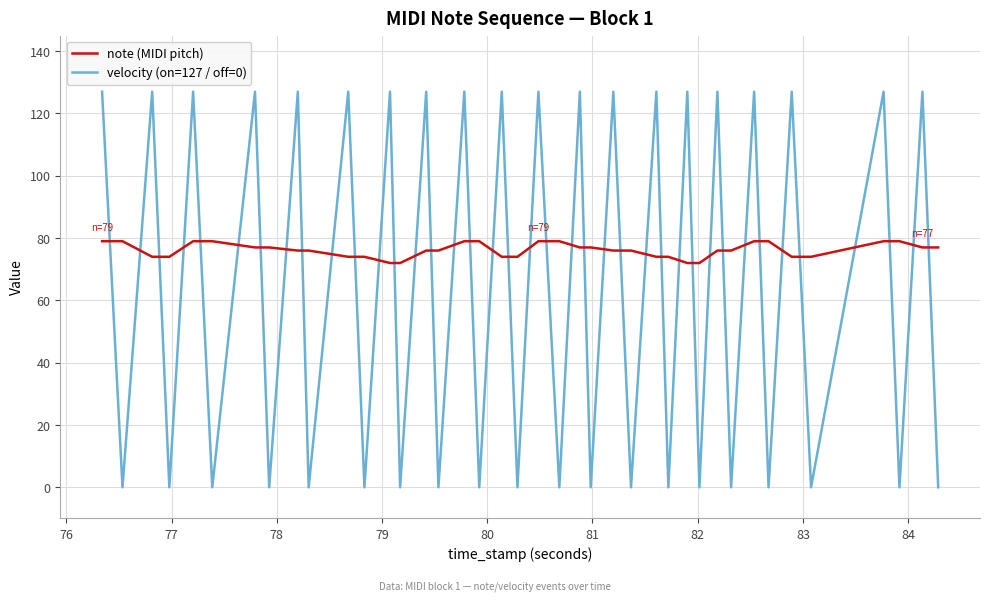

List the series in order of their overall mean, highest first.

note (MIDI pitch), velocity (on=127 / off=0)